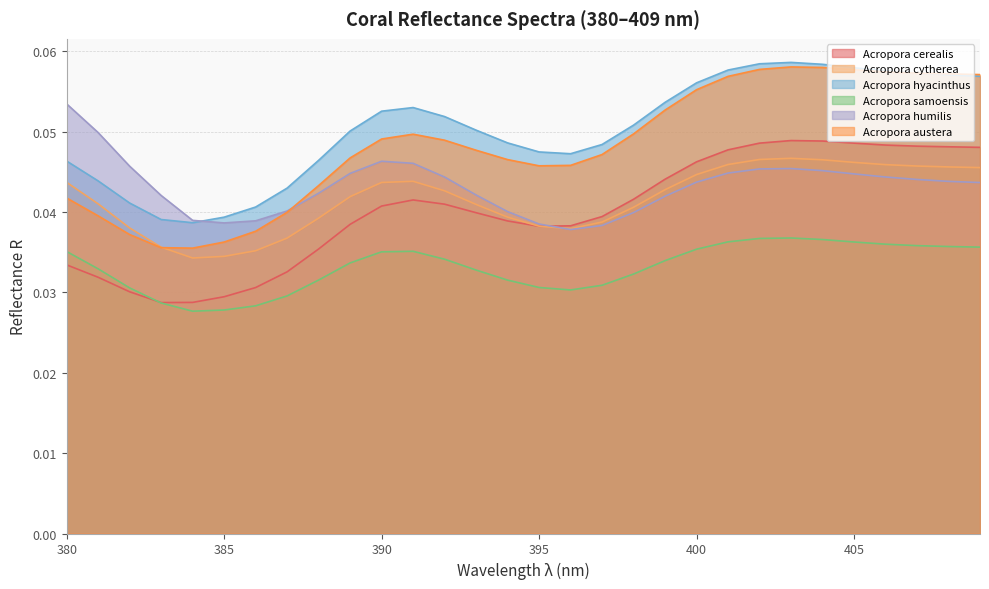

How many times do Acropora austera and Acropora hyacinthus cross each other?

1